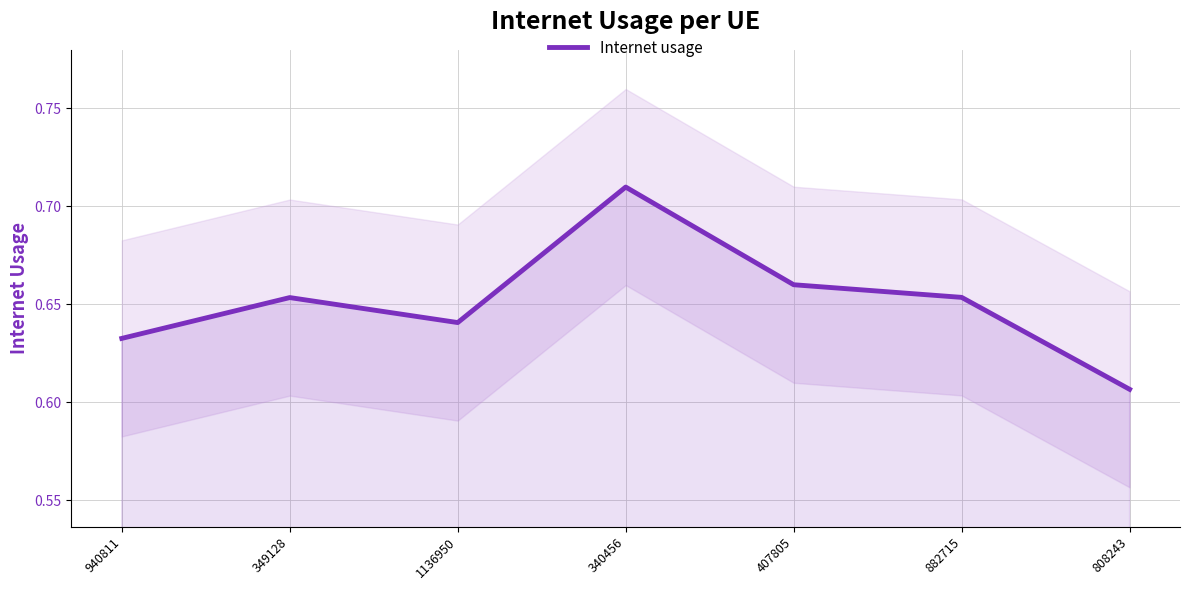

How many points are lower than both their immediate neighbors (excluding endpoints)?

1